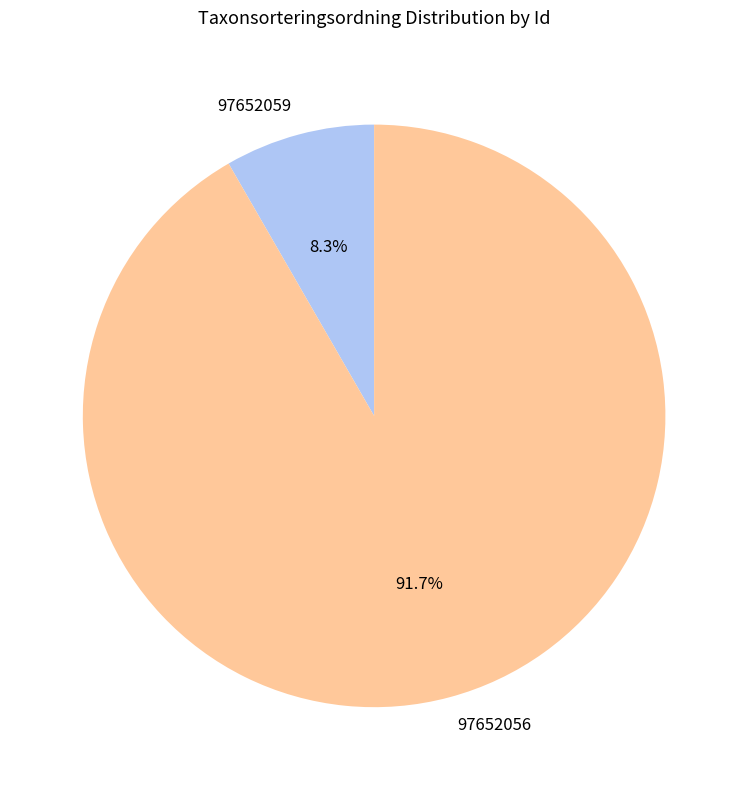

Between 97652059 and 97652056, which is larger?

97652056